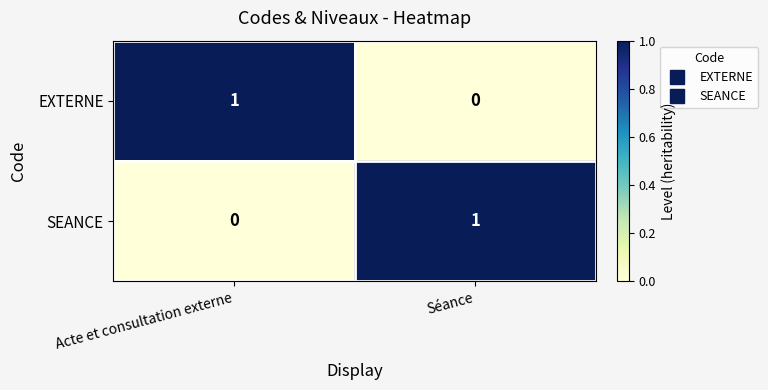

Is it true that SEANCE equals 1 at Séance?

True